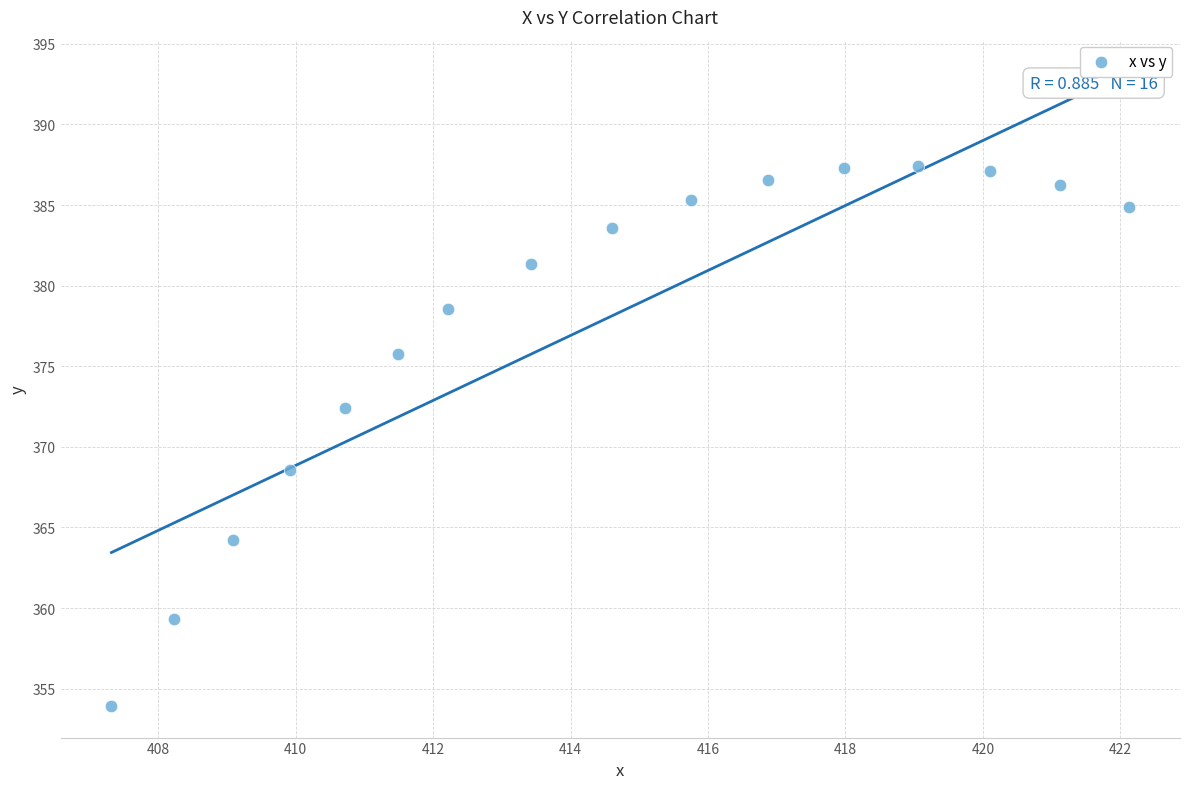

What Y value in the scatter plot is closest to 370?

368.6